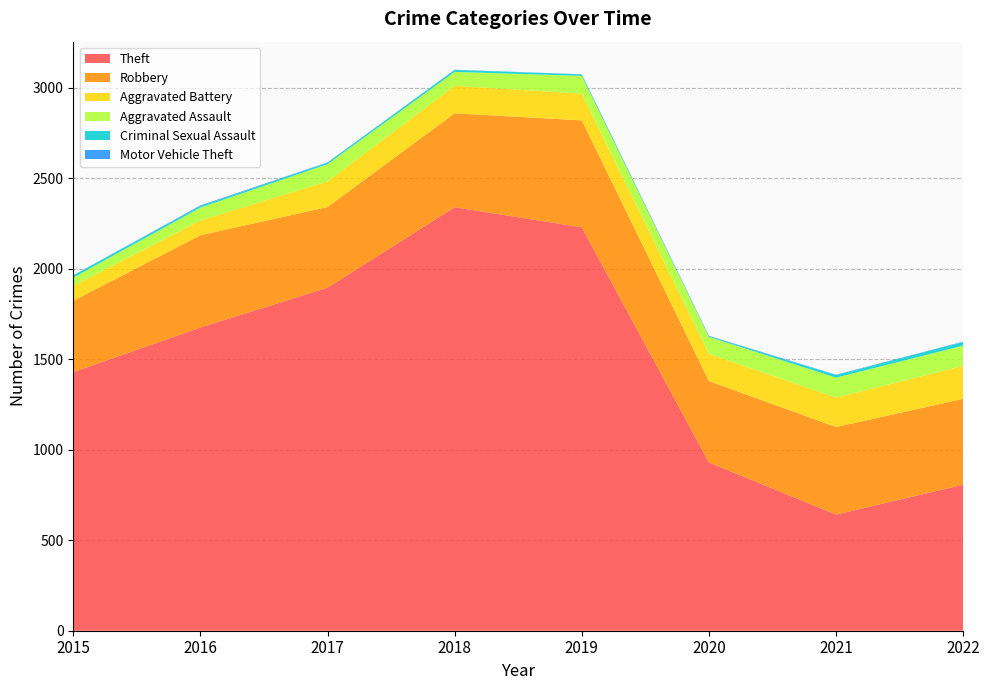

What is the total value across all series at 2020?

1630